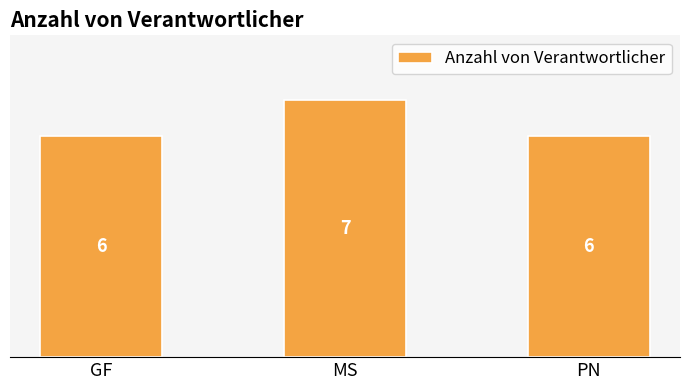

What is the ratio of the value at PN to the value at MS?

0.9